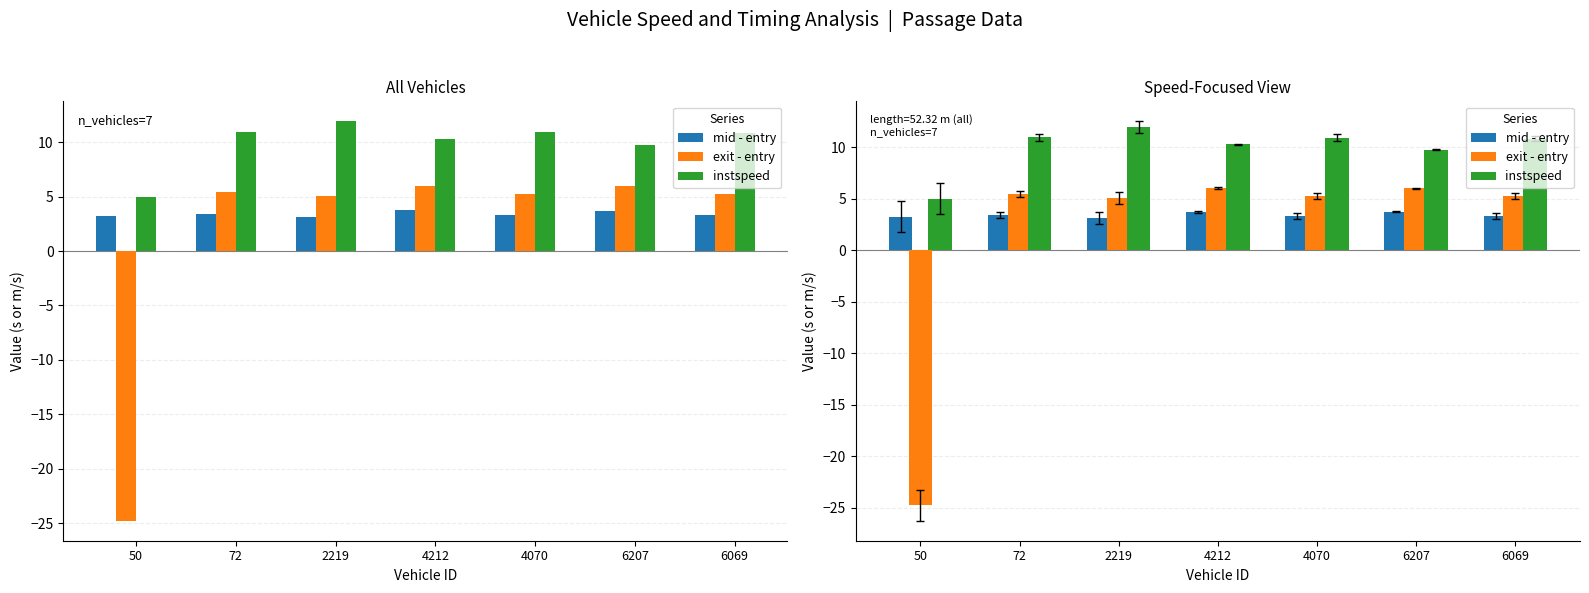

What is the sum of all instspeed values?

69.7